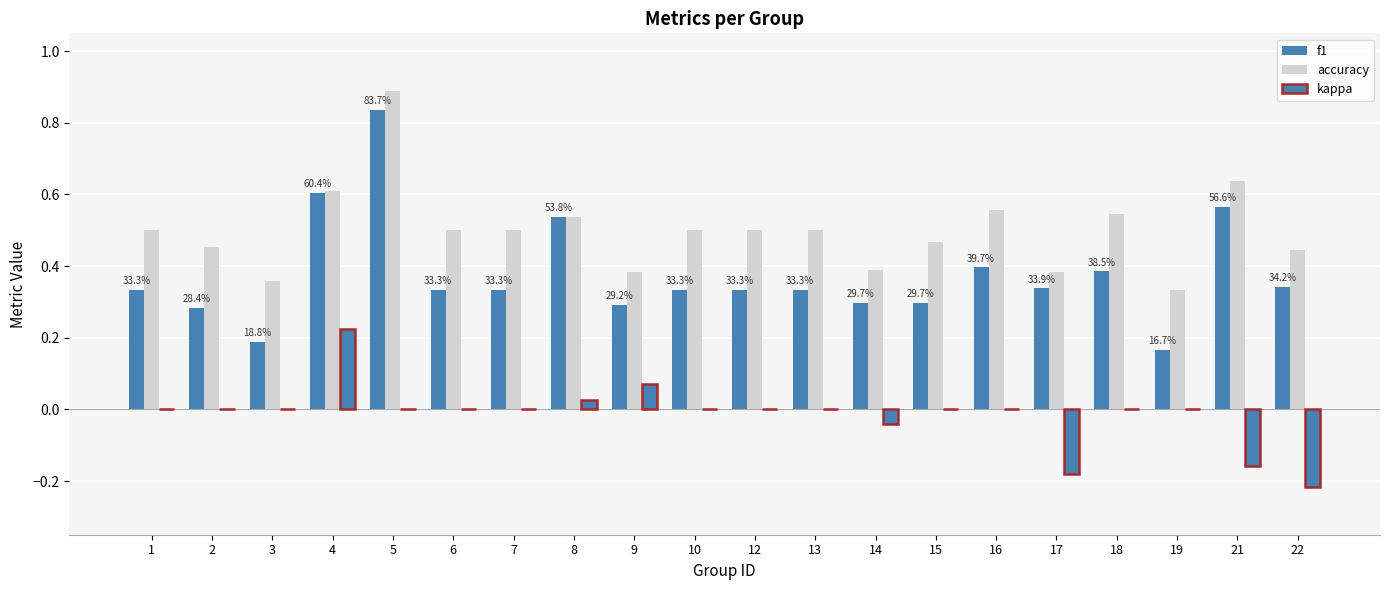

How many groups of bars are there?

20